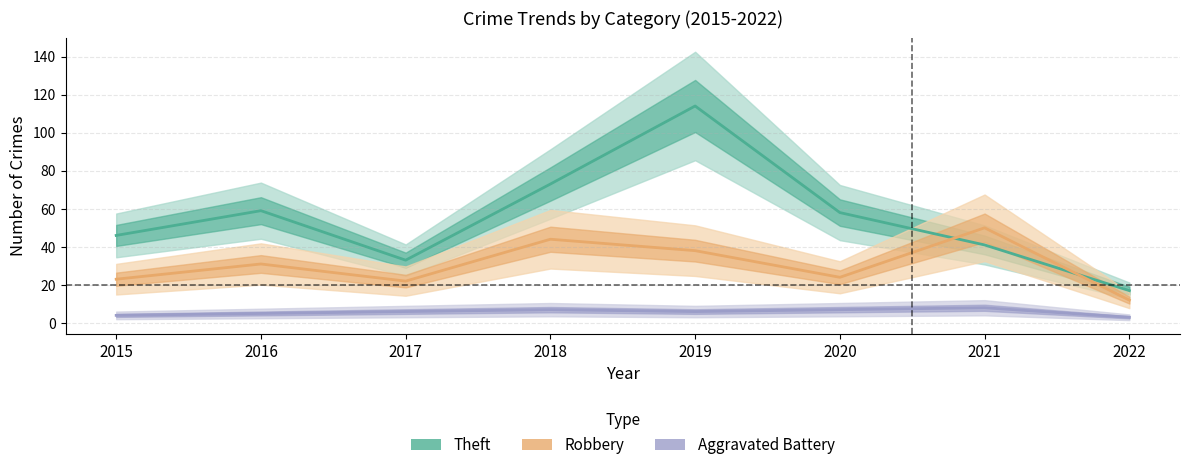

The Aggravated Battery series shows 12 at 2021. True or false?

False